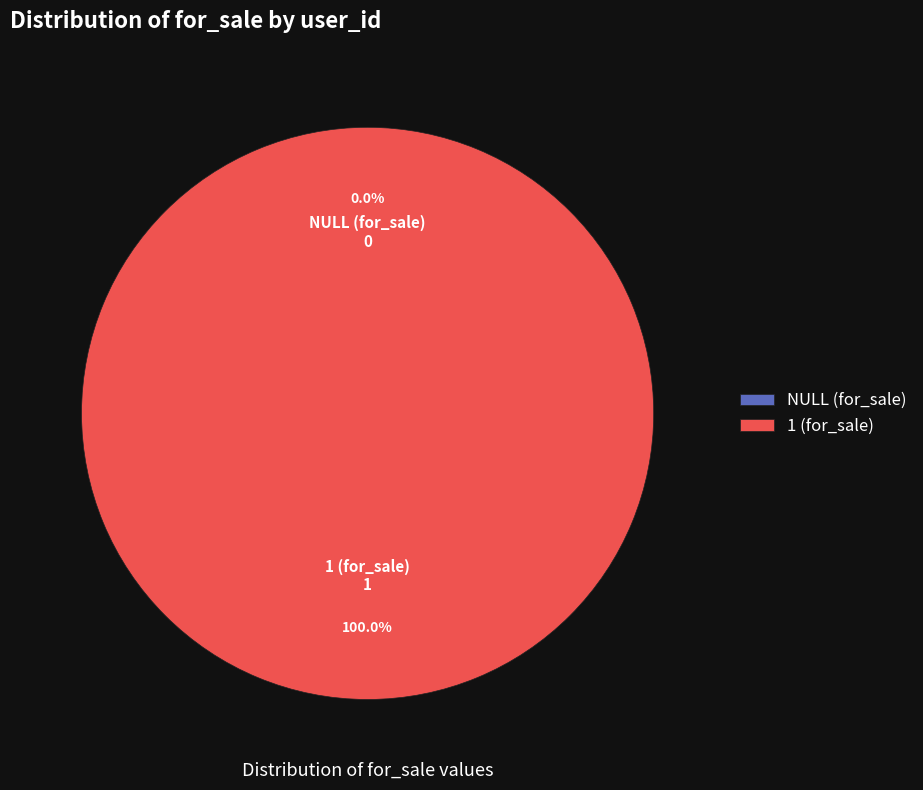

Which category has the smallest portion of the pie?

NULL (for_sale)